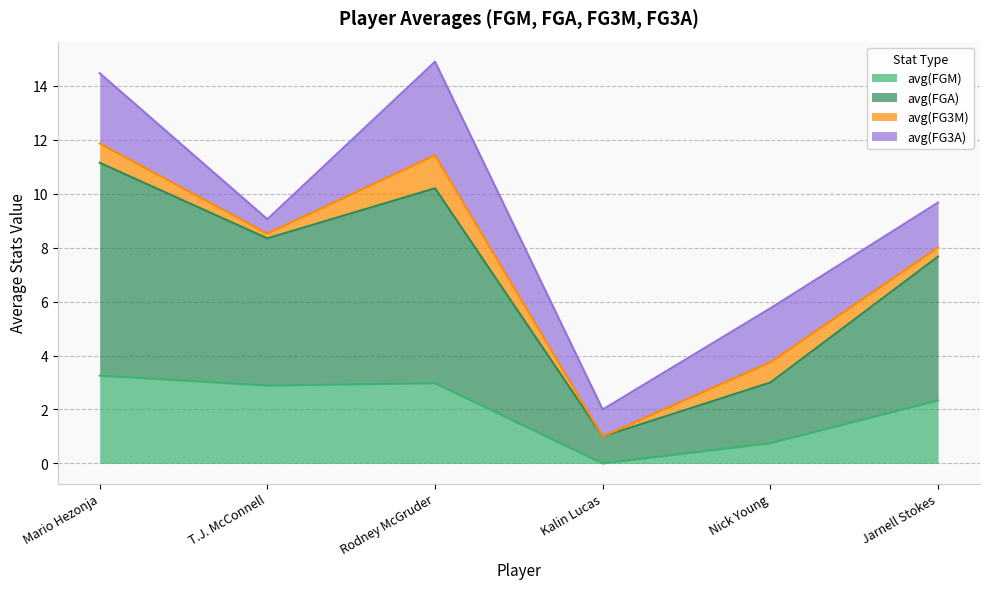

How many values in the avg(FGA) series are below 8?

3